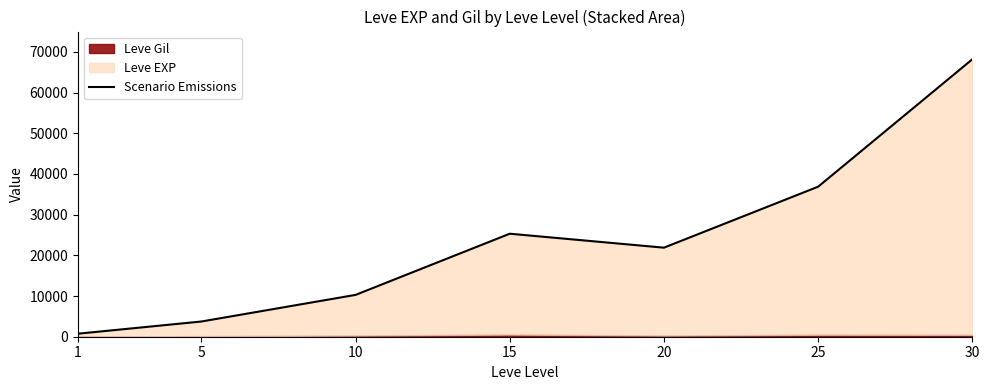

How many points are lower than both their immediate neighbors (excluding endpoints)?

1